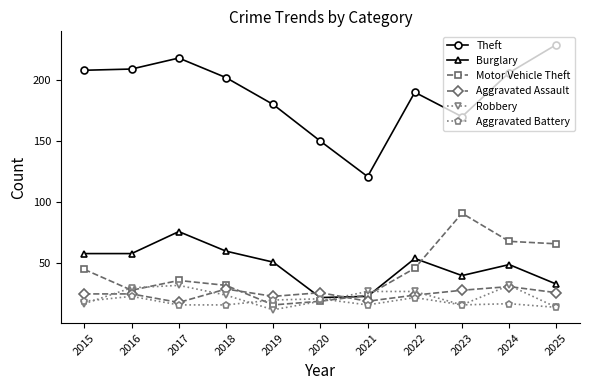

Reading left to right, what are all the values shown in this chart?

Theft: 2015=208	2016=209	2017=218	2018=202	2019=180	2020=150	2021=121	2022=190	2023=170	2024=206	2025=229
Burglary: 2015=58	2016=58	2017=76	2018=60	2019=51	2020=22	2021=23	2022=54	2023=40	2024=49	2025=33
Motor Vehicle Theft: 2015=45	2016=28	2017=36	2018=32	2019=16	2020=19	2021=24	2022=46	2023=91	2024=68	2025=66
Aggravated Assault: 2015=25	2016=25	2017=18	2018=29	2019=23	2020=26	2021=19	2022=24	2023=28	2024=31	2025=26
Robbery: 2015=17	2016=30	2017=32	2018=24	2019=12	2020=19	2021=27	2022=27	2023=16	2024=32	2025=14
Aggravated Battery: 2015=19	2016=23	2017=16	2018=16	2019=20	2020=21	2021=16	2022=22	2023=16	2024=17	2025=14